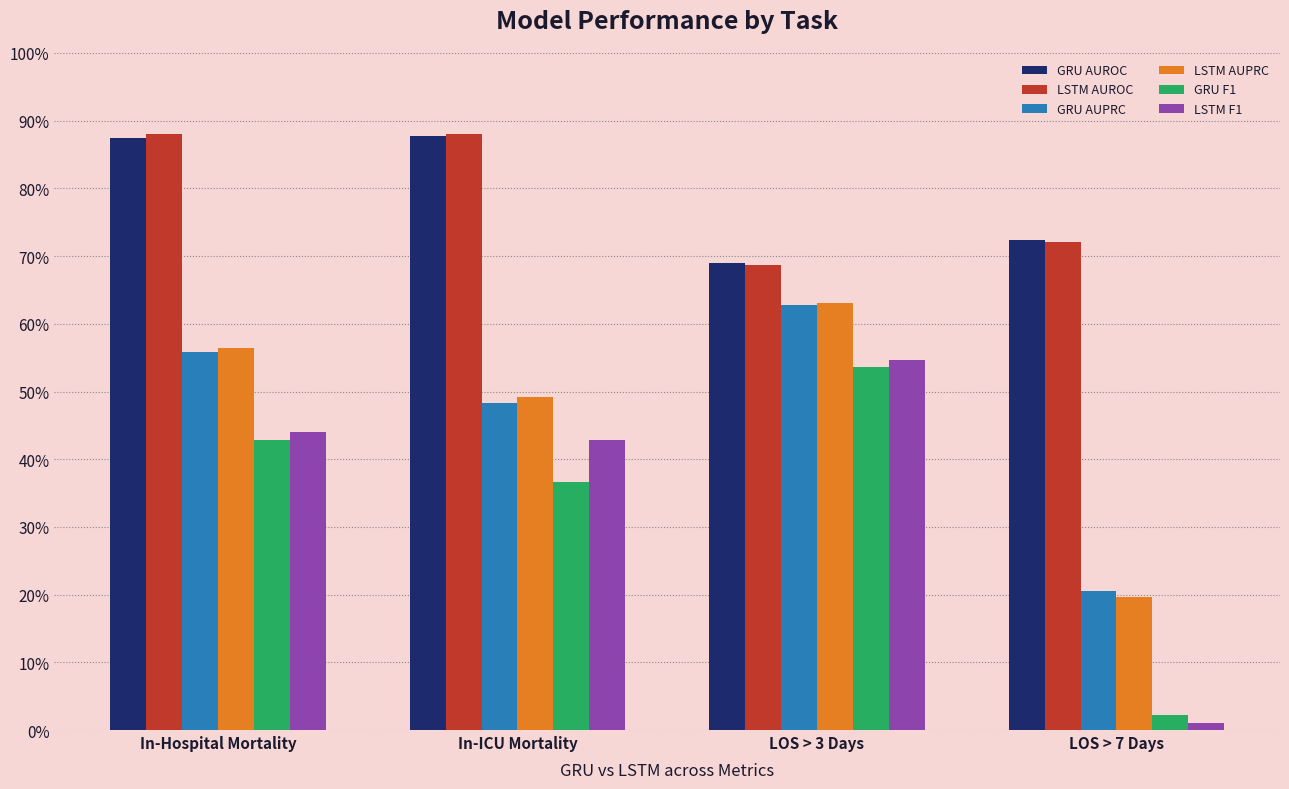

True or false: LSTM F1 has a value of 0.0 at LOS > 7 Days.

False